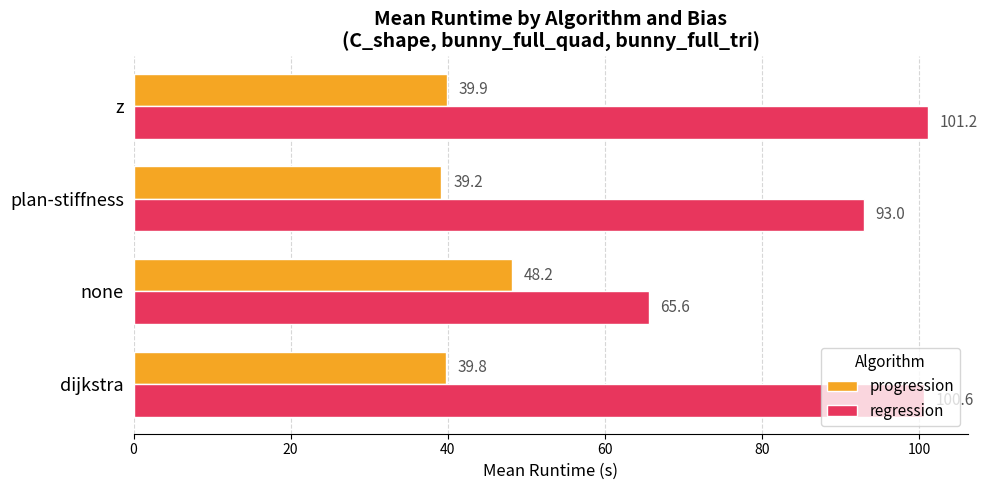

Which category has the lowest value in the progression series?

plan-stiffness